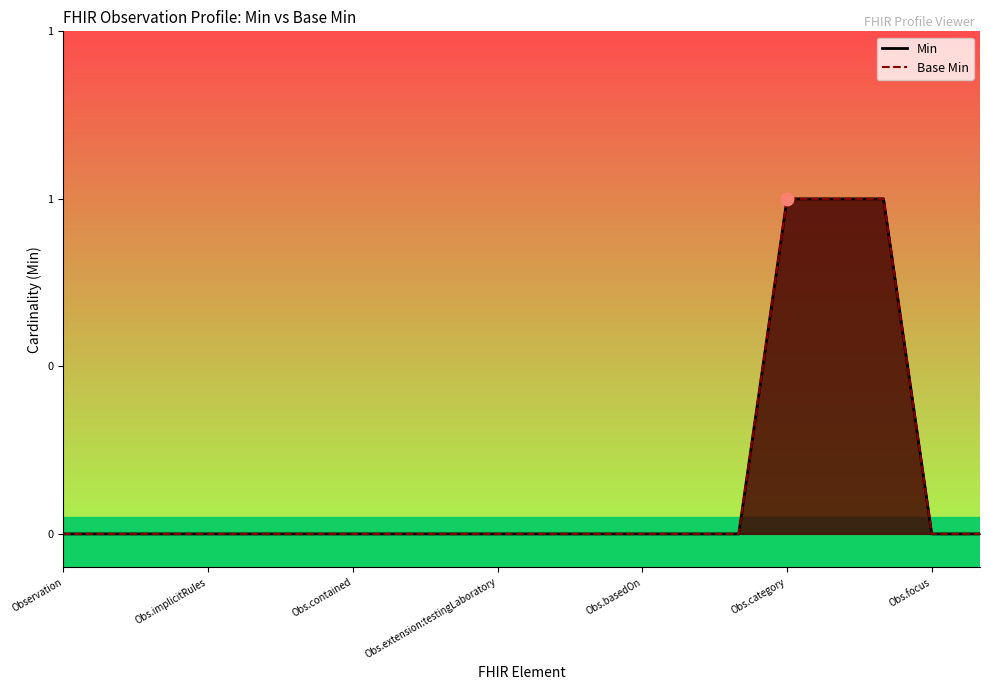

Is the value of Min at Observation.extension greater than the value of Base Min at Observation.meta?

No